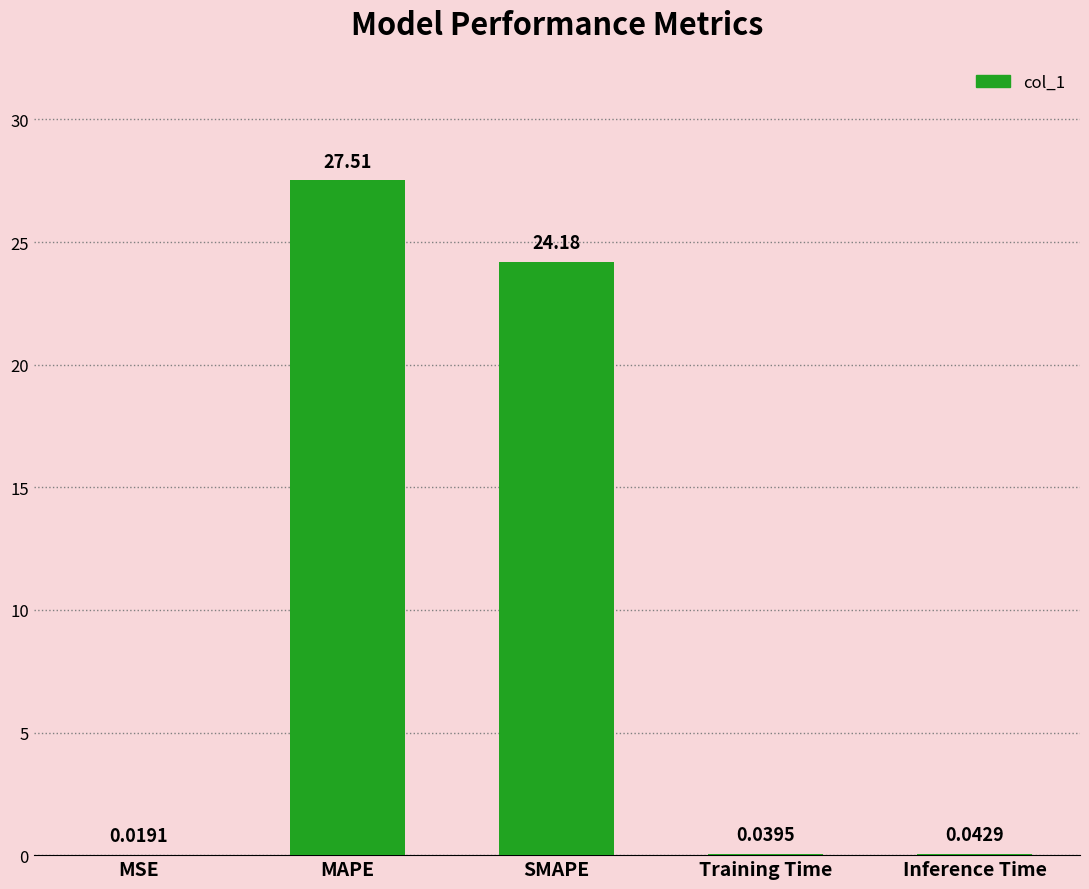

Which label corresponds to the largest value in the chart?

MAPE